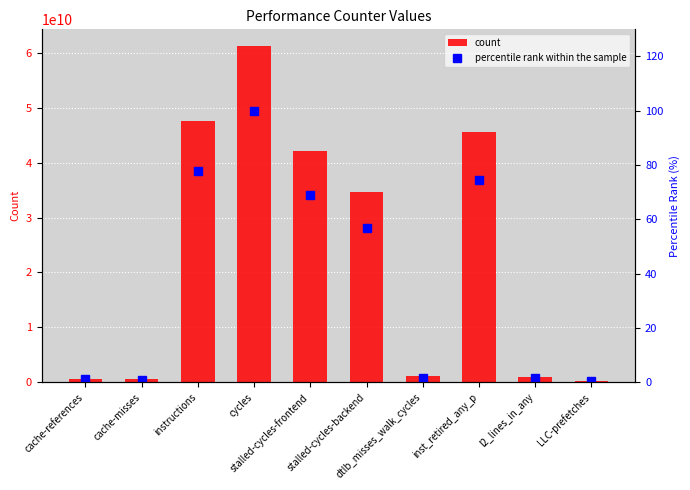

What is the total value across all series at instructions?

47543359864.6